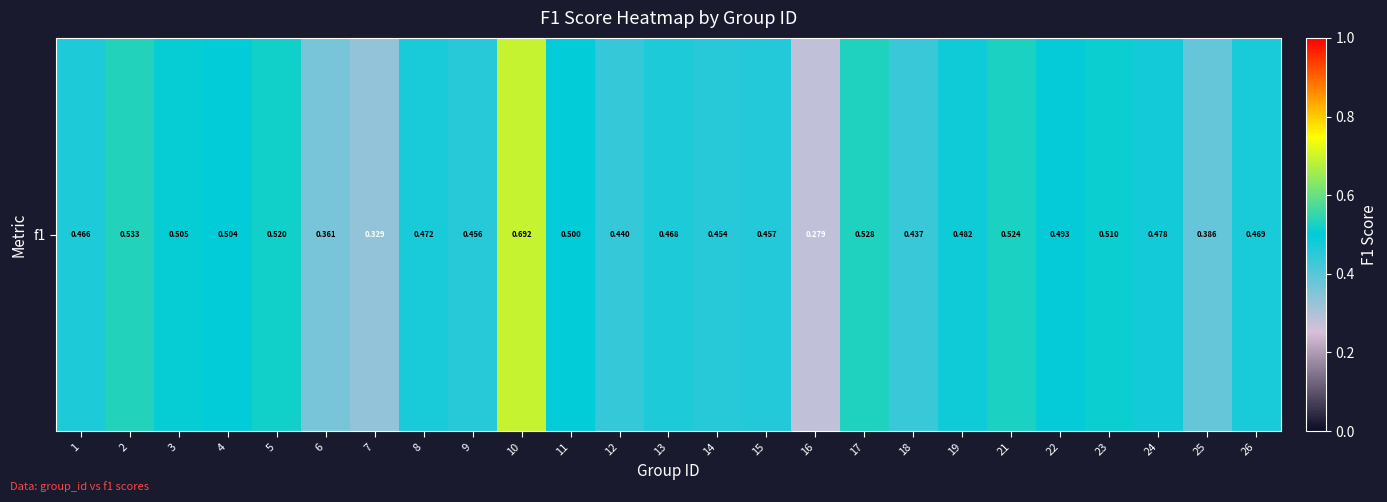

What is the difference between the maximum and minimum values?

0.4